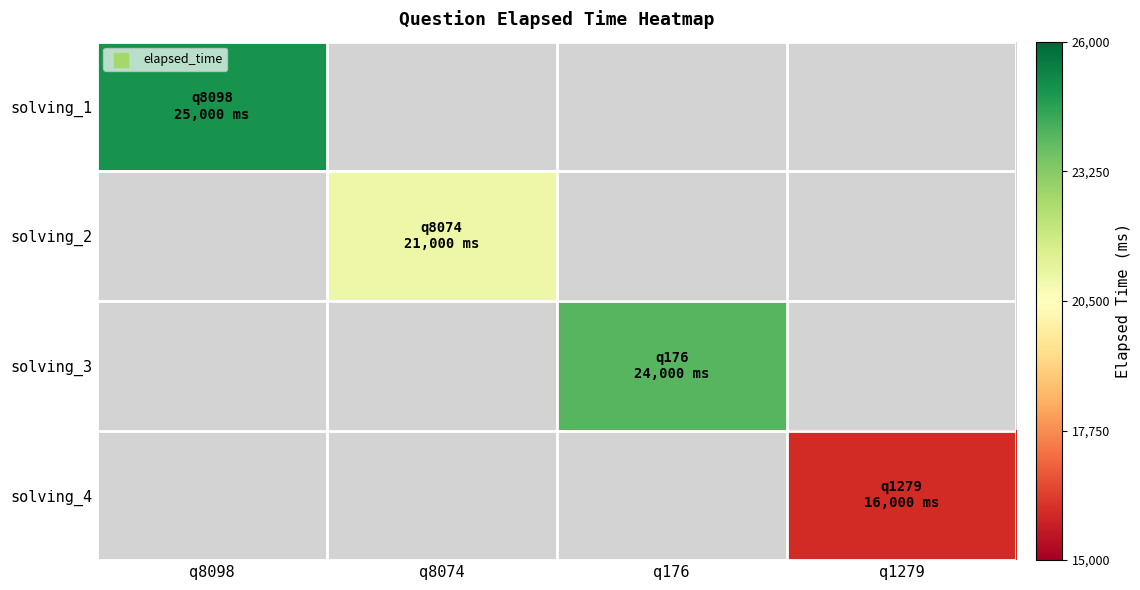

At how many categories does at least one series exceed 17552?

3